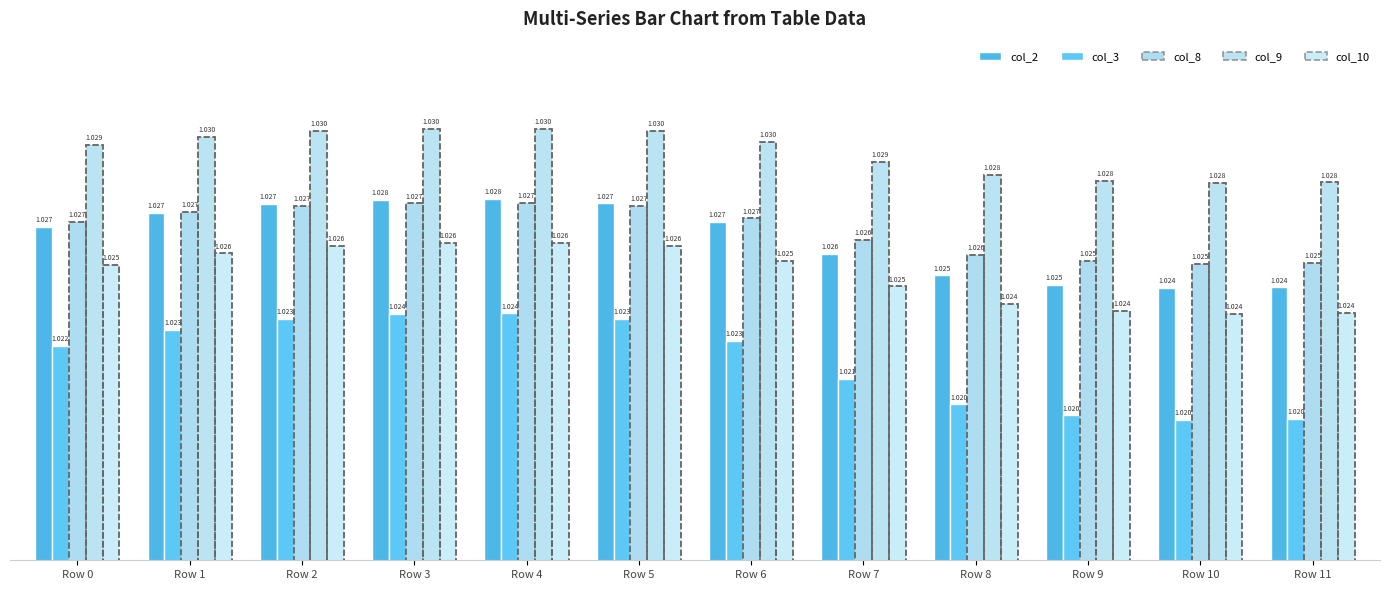

Is the value of col_9 at Row 3 greater than the value of col_3 at Row 1?

Yes